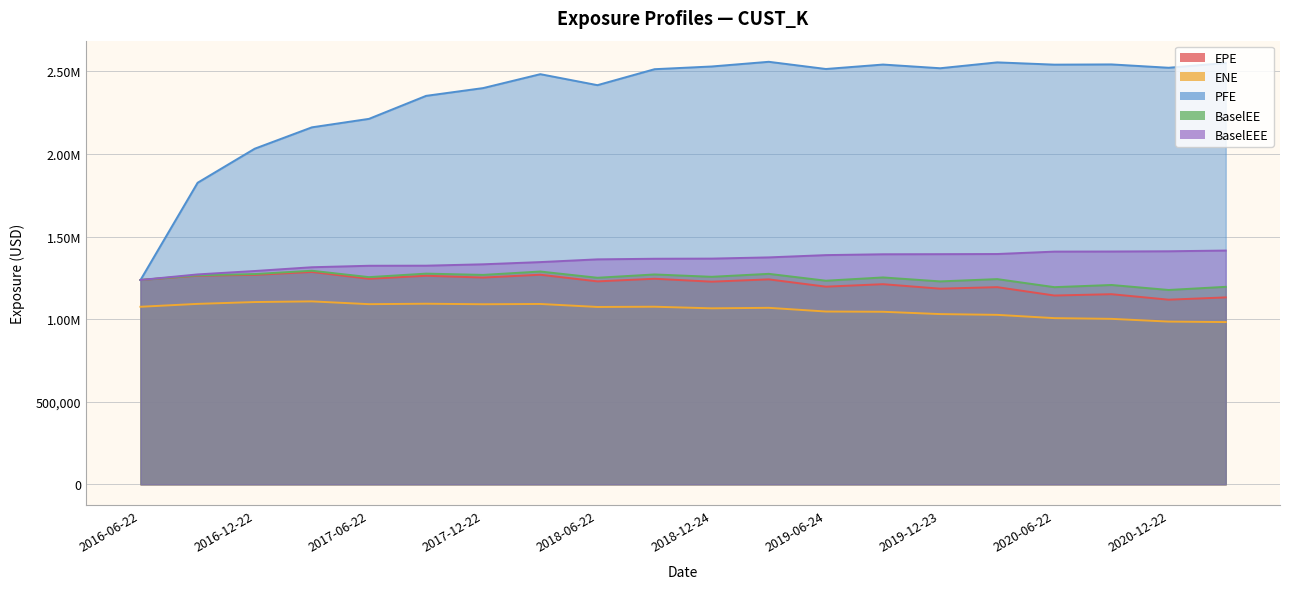

How many series are shown in this chart?

5